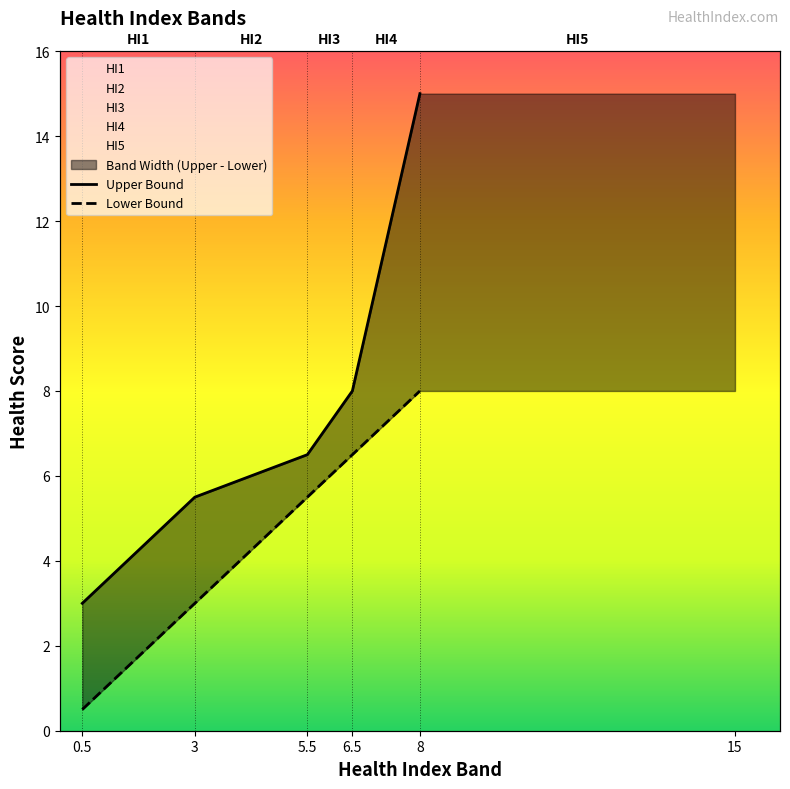

Which category has the highest value across all series?

8